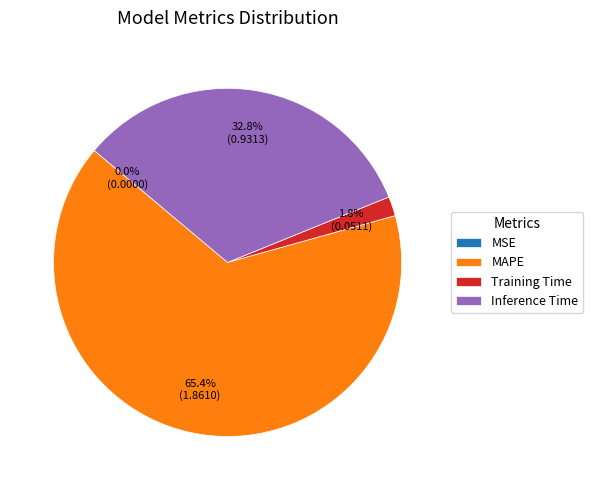

To the nearest percent, what is the difference between the Inference Time and MAPE slice percentages?

33%